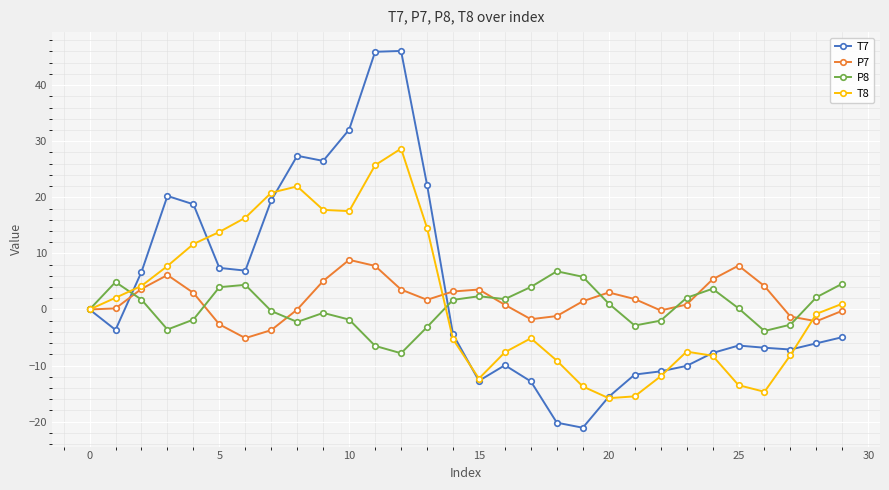

What is the greatest value displayed?

46.1